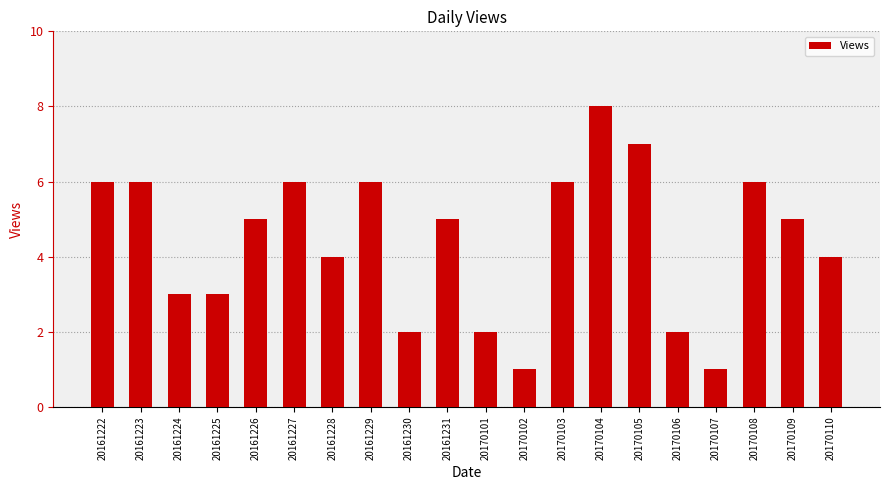

Read the value at 20170105.

7